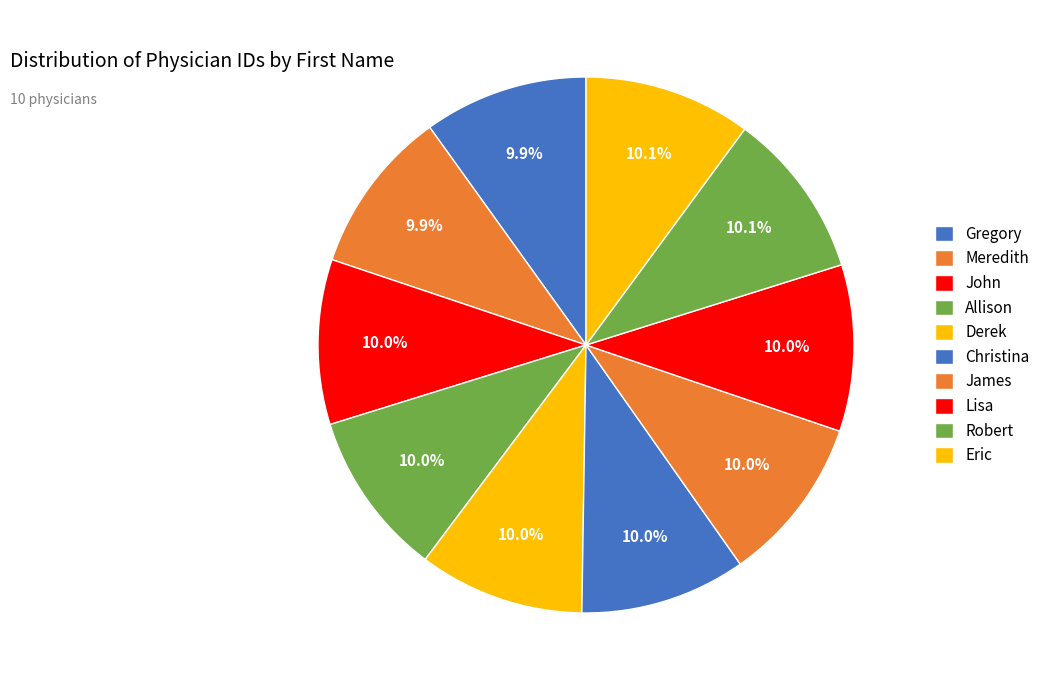

Does Gregory represent more than half of the total?

No